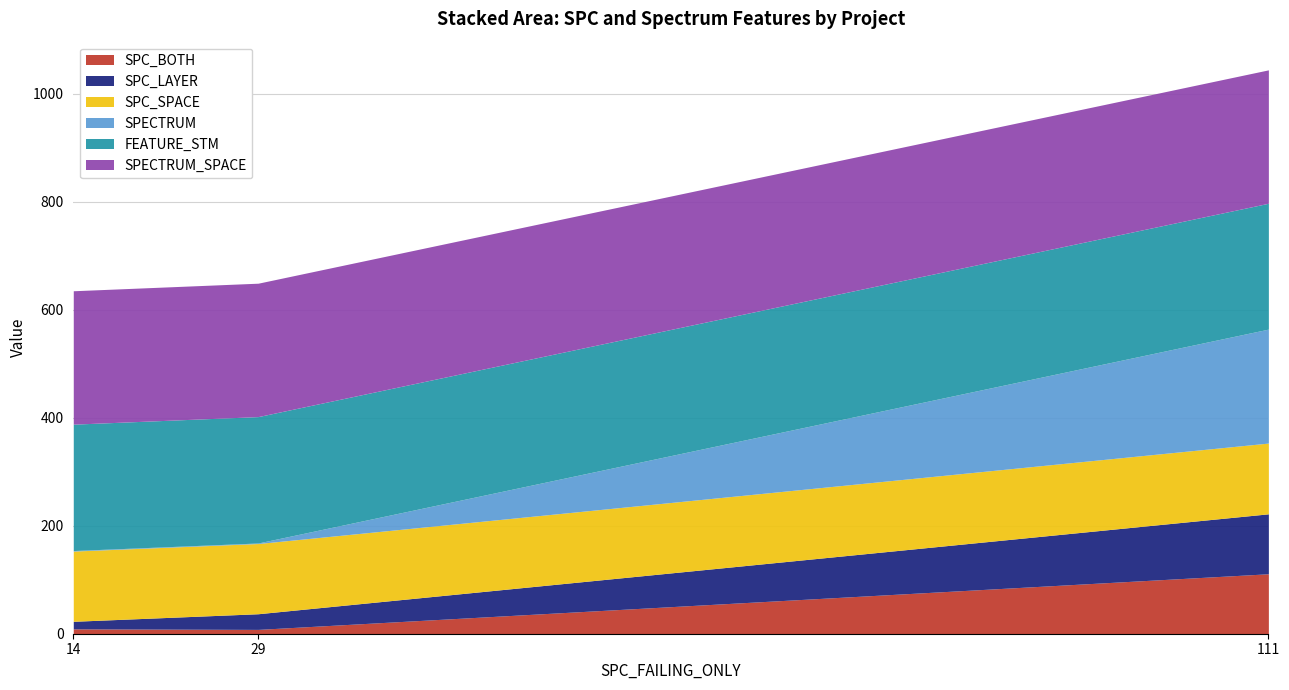

List the series in order of their peak value, lowest first.

SPC_BOTH, SPC_LAYER, SPC_SPACE, SPECTRUM, FEATURE_STM, SPECTRUM_SPACE